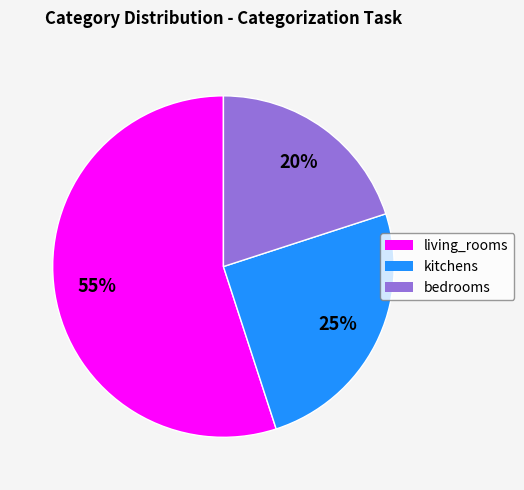

Do kitchens and living_rooms together represent more than half of the pie?

Yes